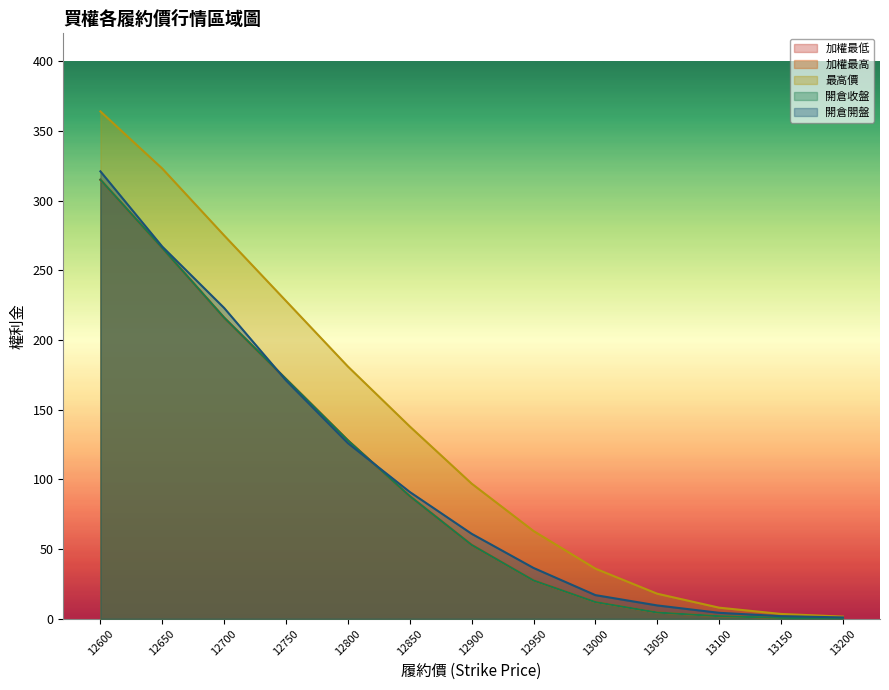

Is it true that 開倉開盤 equals 306.4 at 12700?

False